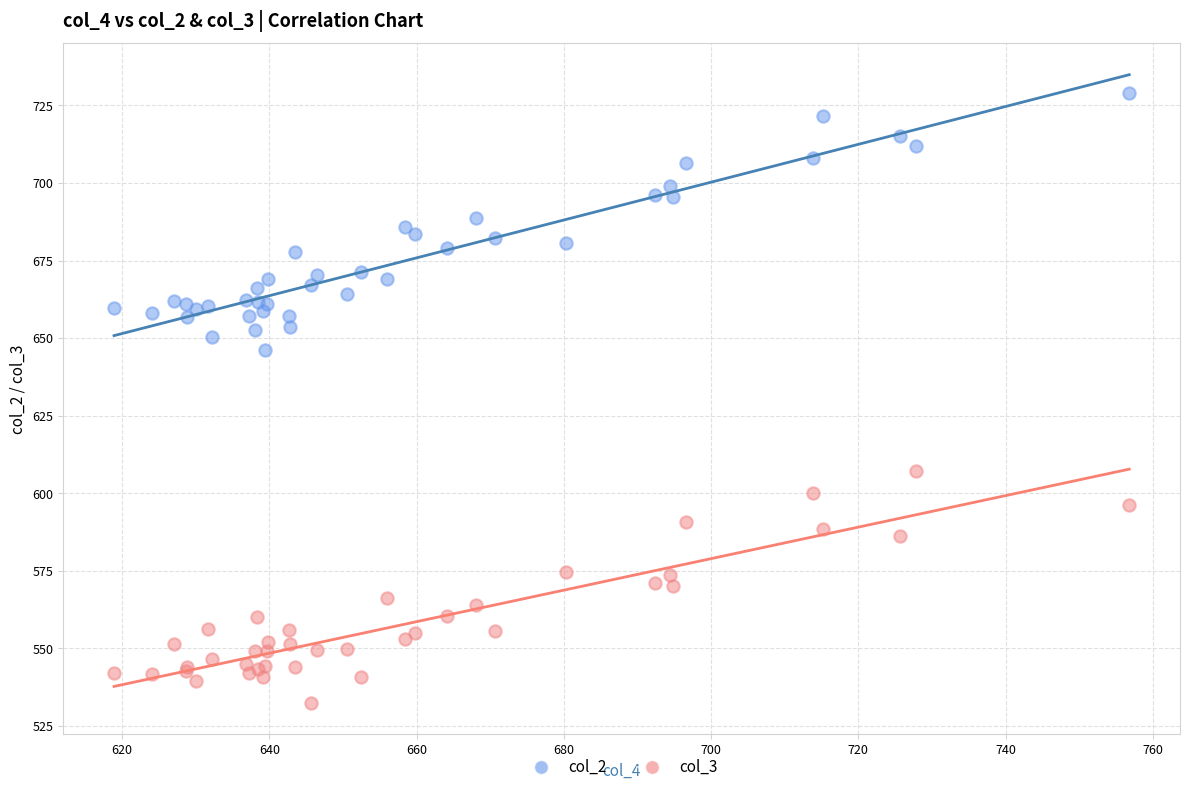

Which series contains the lowest Y value?

col_3